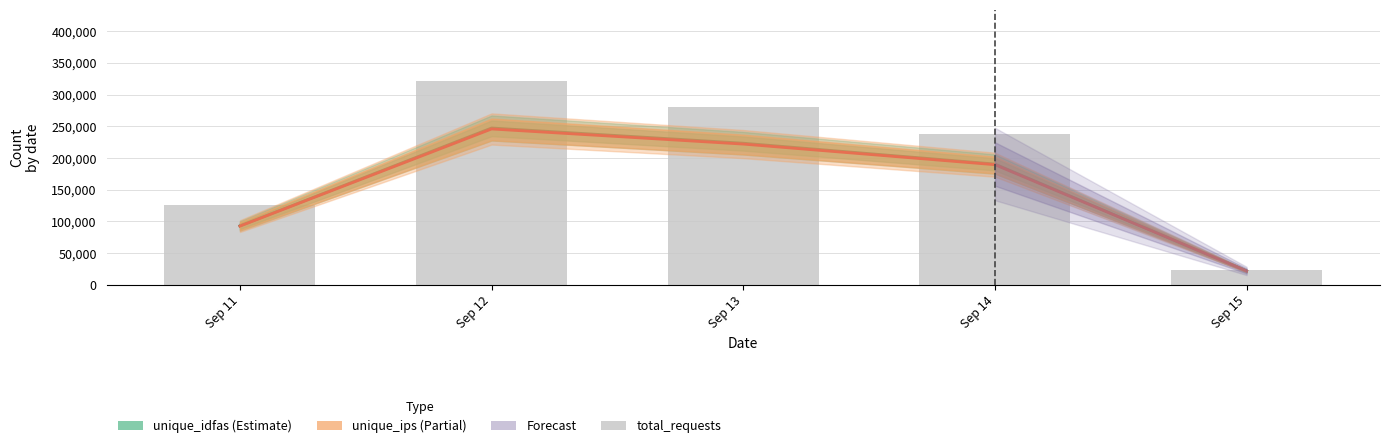

What is the difference between the highest and lowest values at Sep 13?

58323